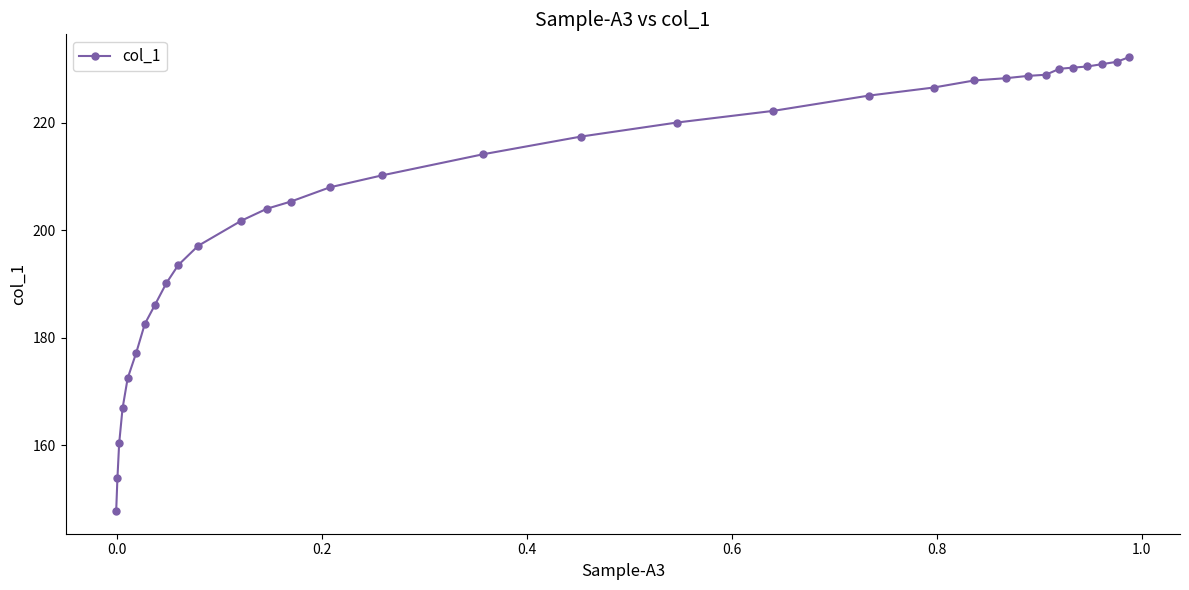

How many values are below 214?

16